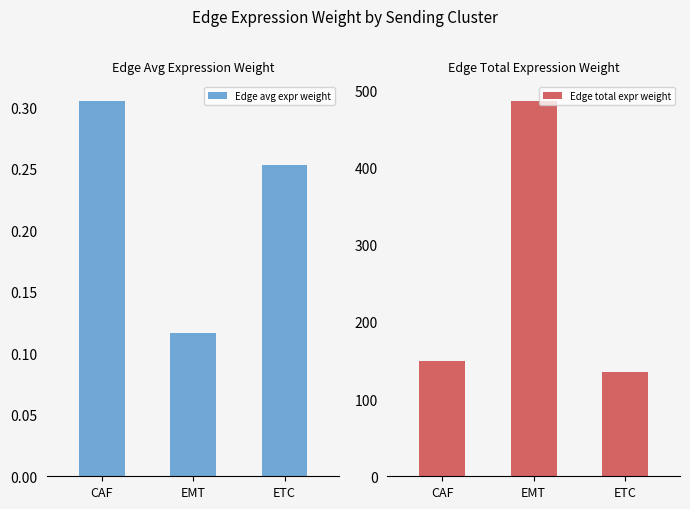

At EMT, list the series in order from smallest to largest.

Edge avg expr weight, Edge total expr weight